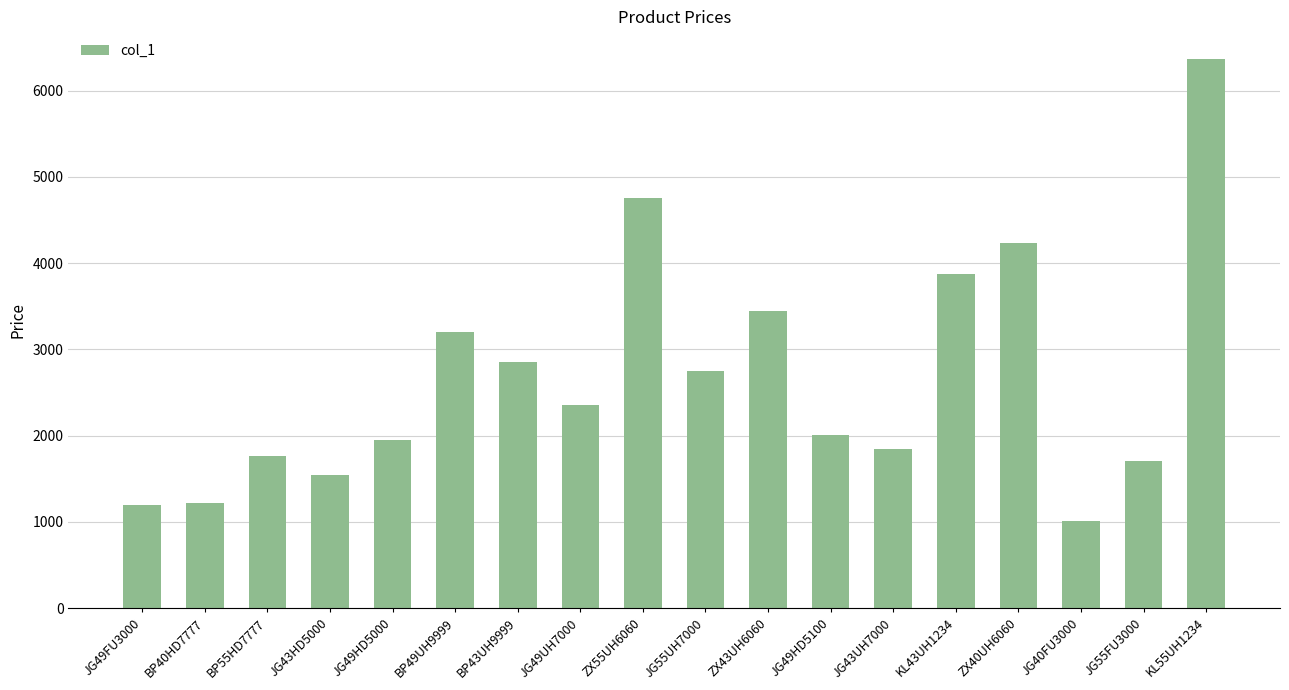

Between JG49HD5000 and KL43UH1234, which is larger?

KL43UH1234